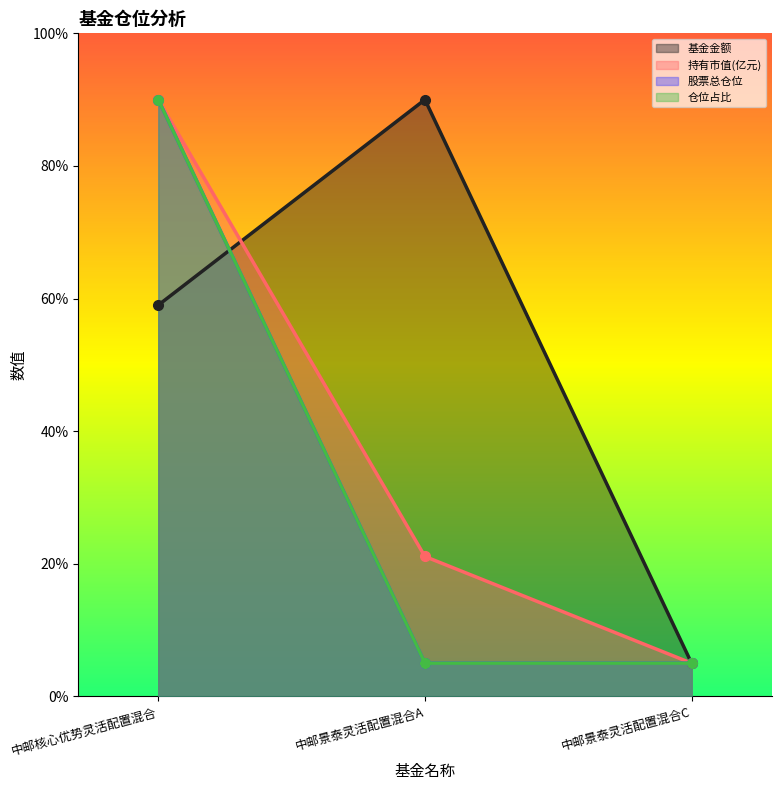

Where is 股票总仓位 nearest to the value 47?

中邮景泰灵活配置混合A